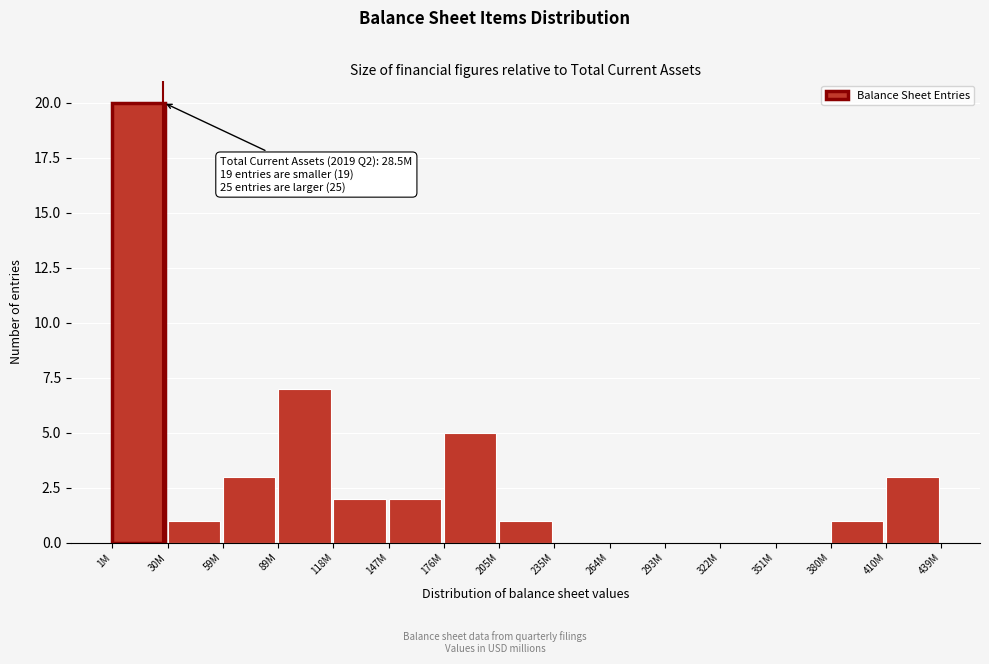

Reading right to left, what are all the values shown in this chart?

410M=3	380M=1	351M=0	322M=0	293M=0	264M=0	235M=0	205M=1	176M=5	147M=2	118M=2	89M=7	59M=3	30M=1	1M=20